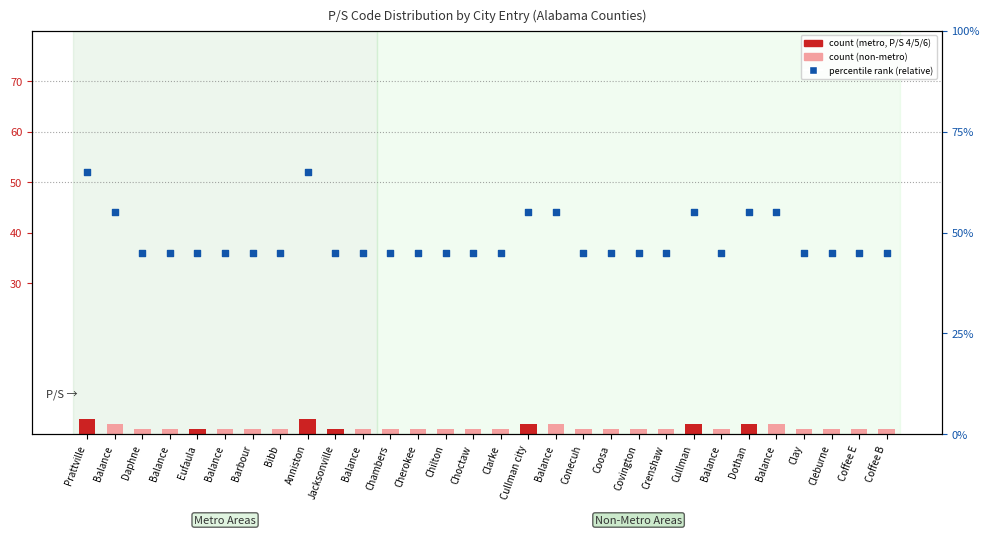

At which category is the sum across all series the highest?

Prattville